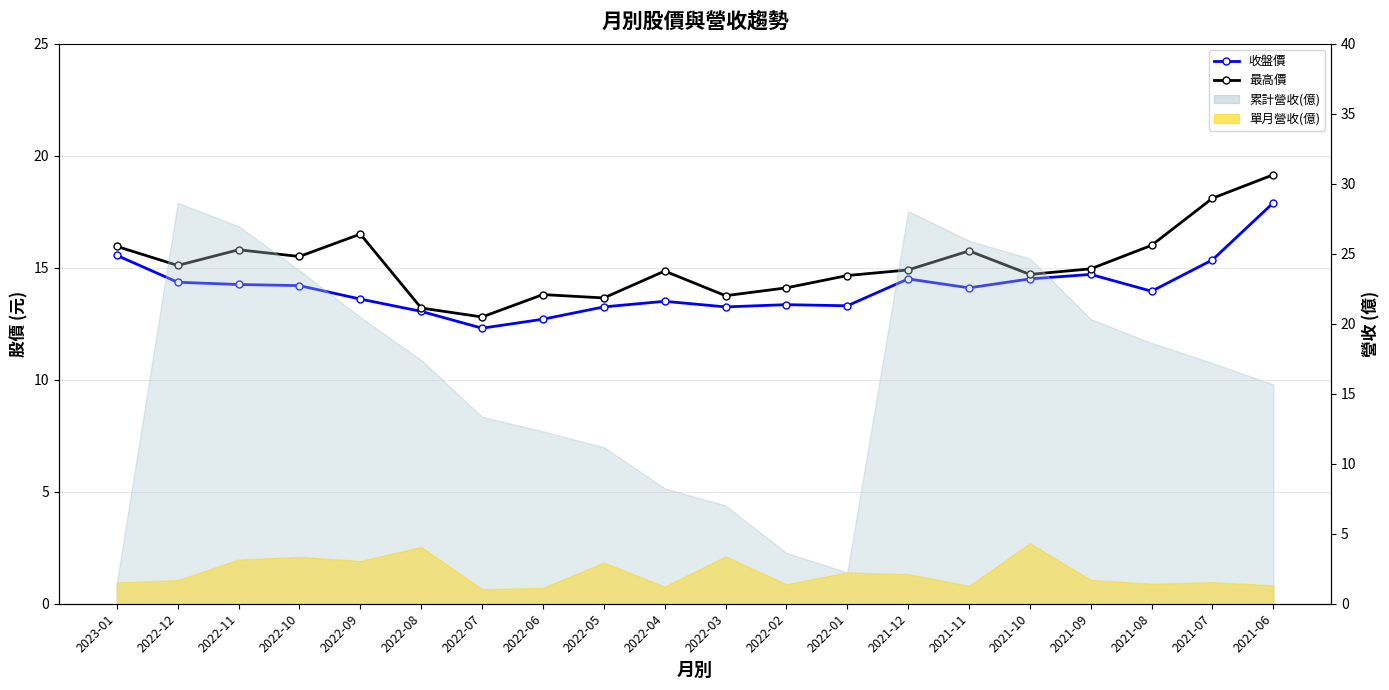

How many interior local valleys does the 最高價 series have?

6